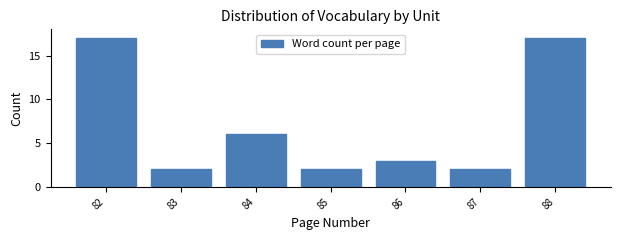

Reading left to right, transcribe all the data shown in this chart.

82=17	83=2	84=6	85=2	86=3	87=2	88=17